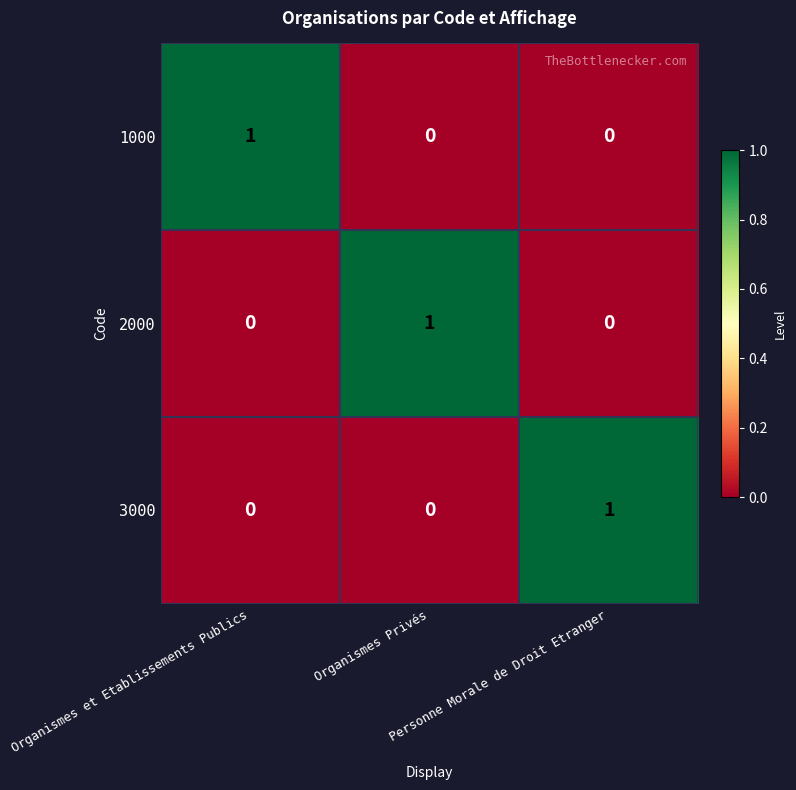

How many 1000 values are between 0 and 1?

3